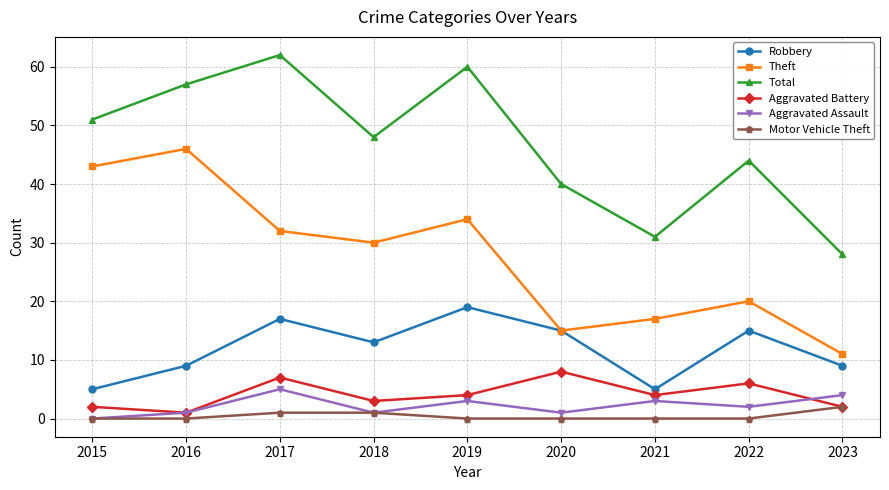

What is the spread (max minus min) of values at 2021?

31